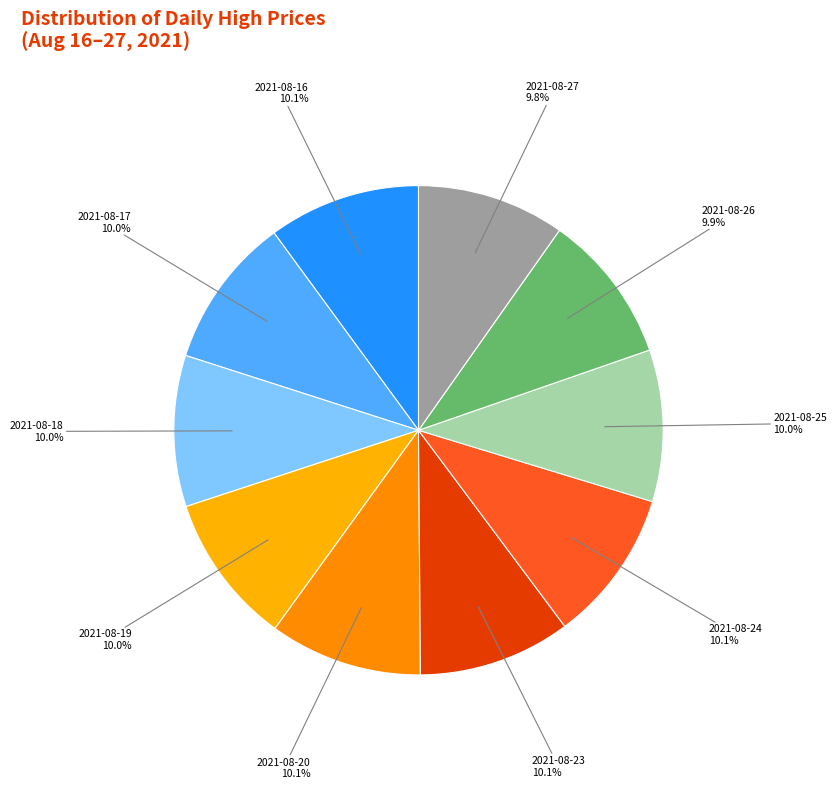

Approximately how many times larger is the value at 2021-08-18 compared to 2021-08-19?

1.0